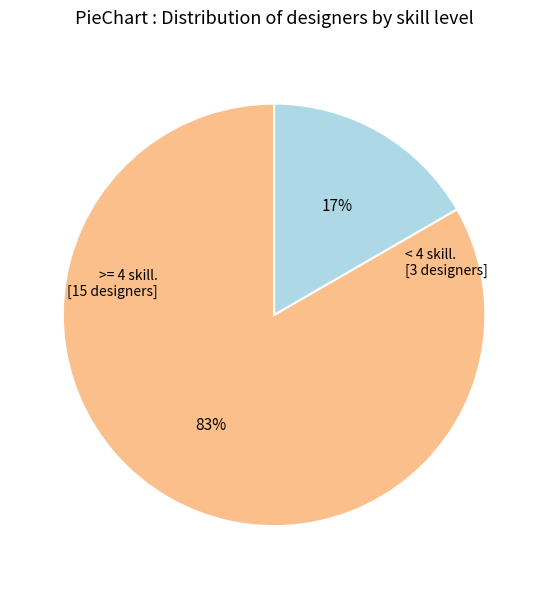

To the nearest percent, what is the average slice percentage?

50%